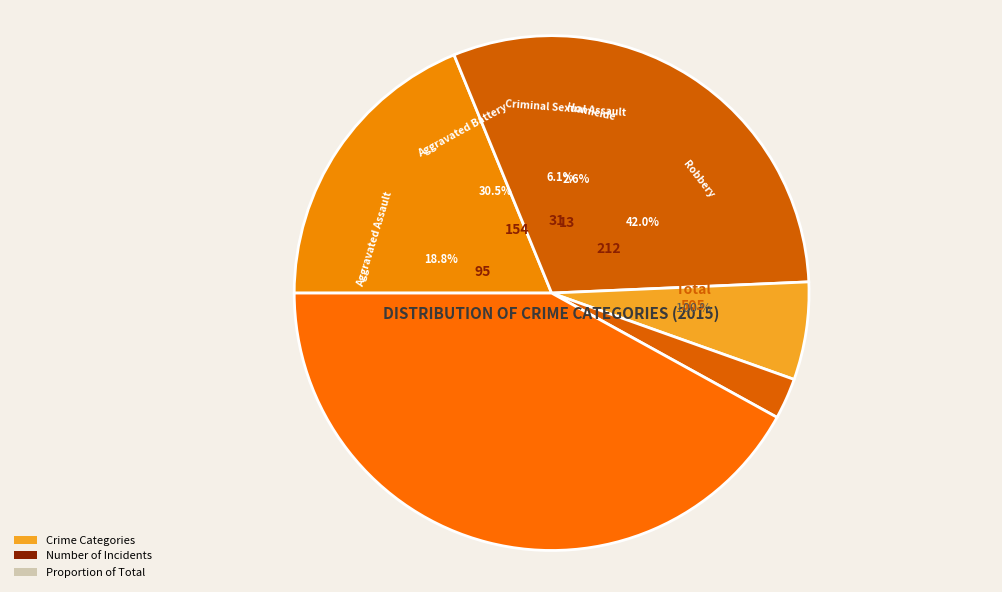

The Aggravated Assault slice represents 19% of the pie. True or false?

True